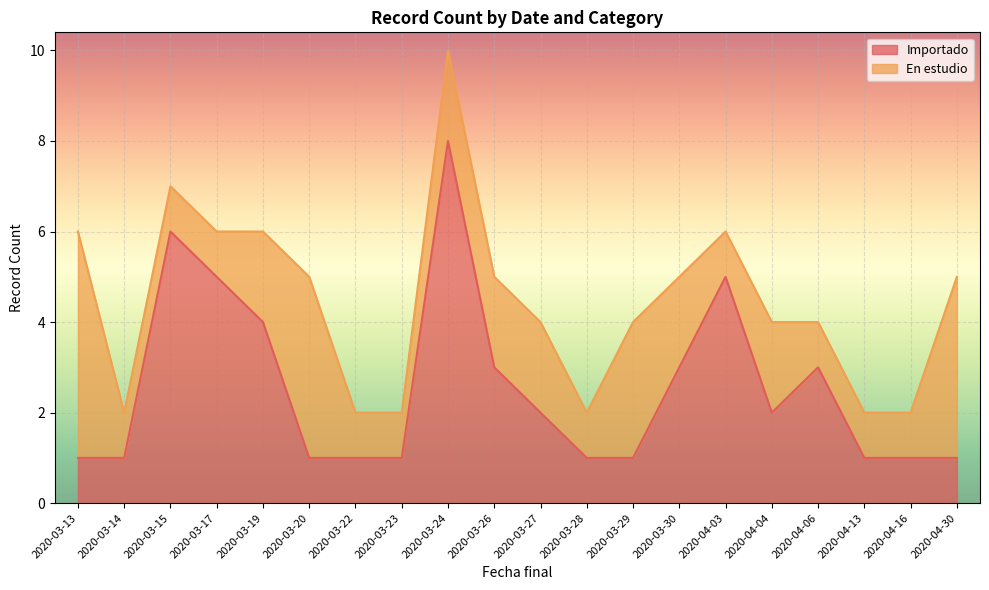

Which label corresponds to the smallest value in the chart?

2020-03-13